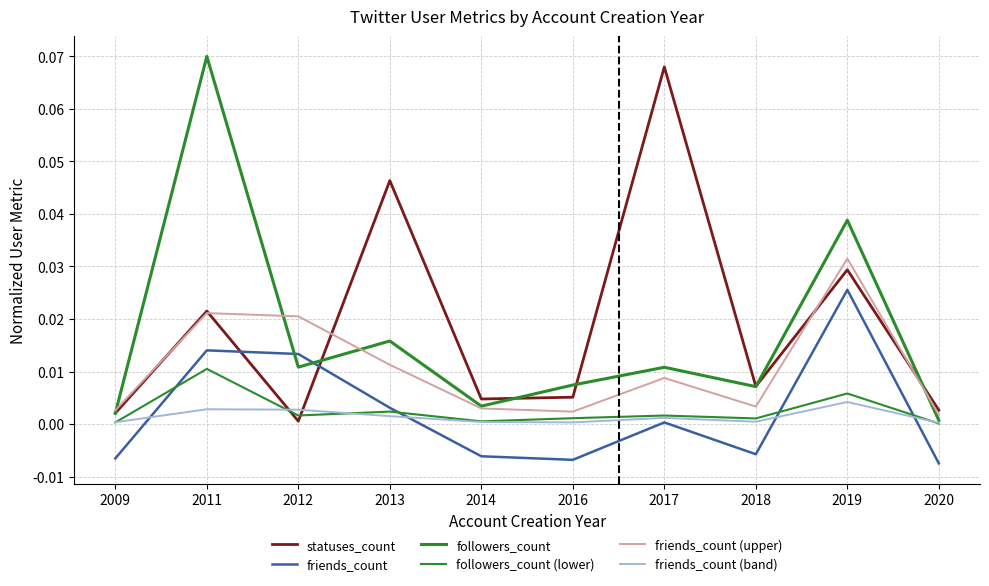

Does the chart have visible grid lines?

Yes